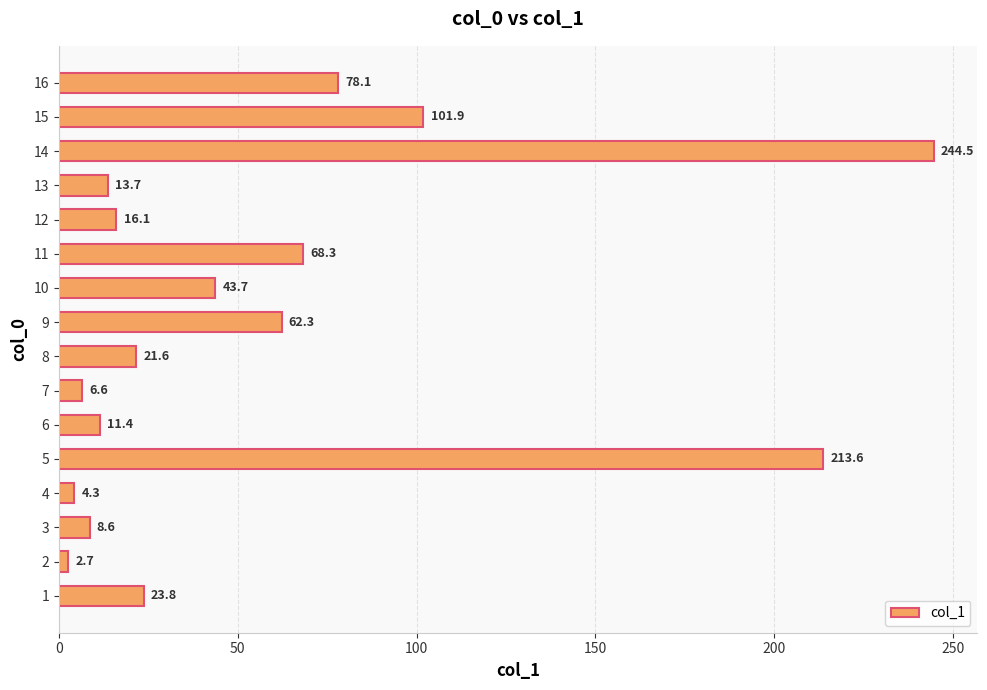

What is the difference between the values at 8 and 10?

22.1